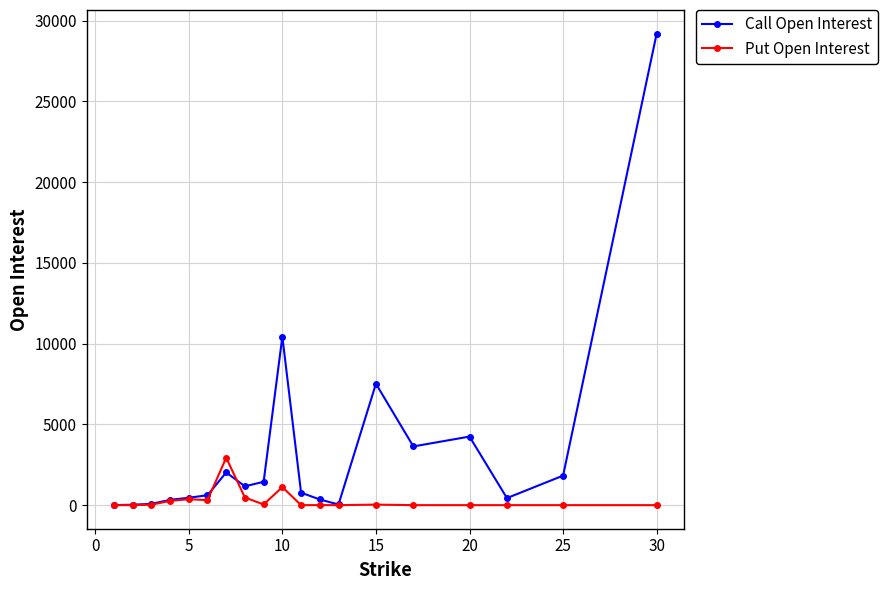

After their last crossing, which series has the higher values: Put Open Interest or Call Open Interest?

Call Open Interest